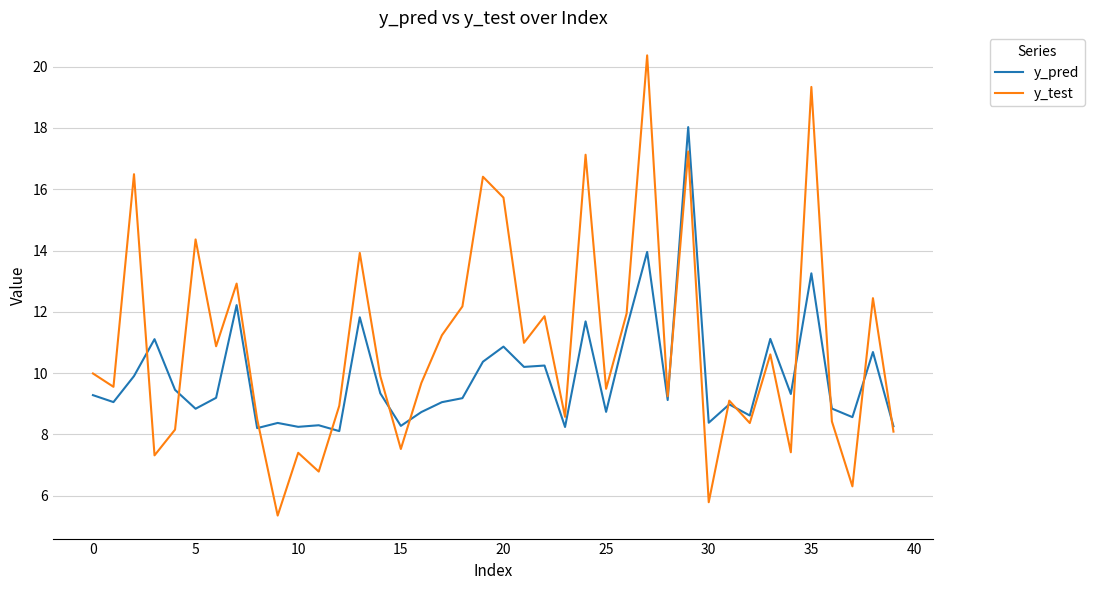

What is the minimum value for y_pred?

8.1